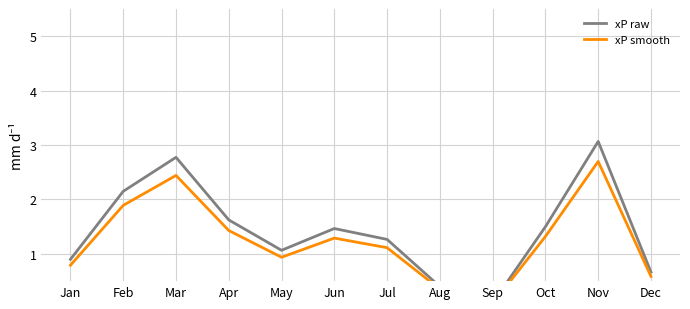

True or false: xP raw and xP smooth cross at least once.

False